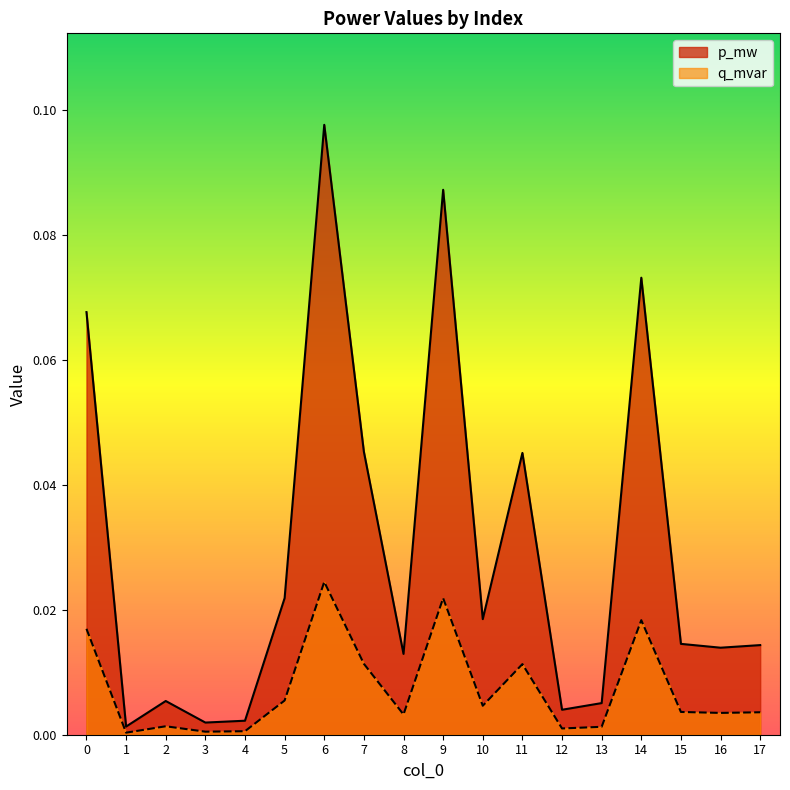

Which series changed the most between 0 and 17?

p_mw